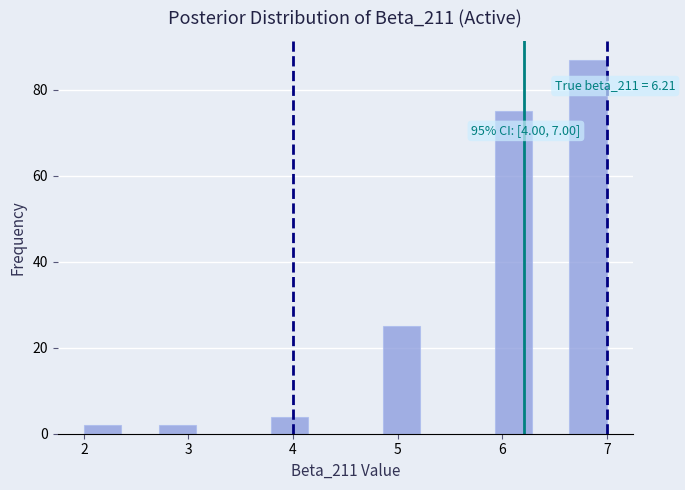

Read against the x-axis, roughly where is the centre of the tallest bar?

6.8